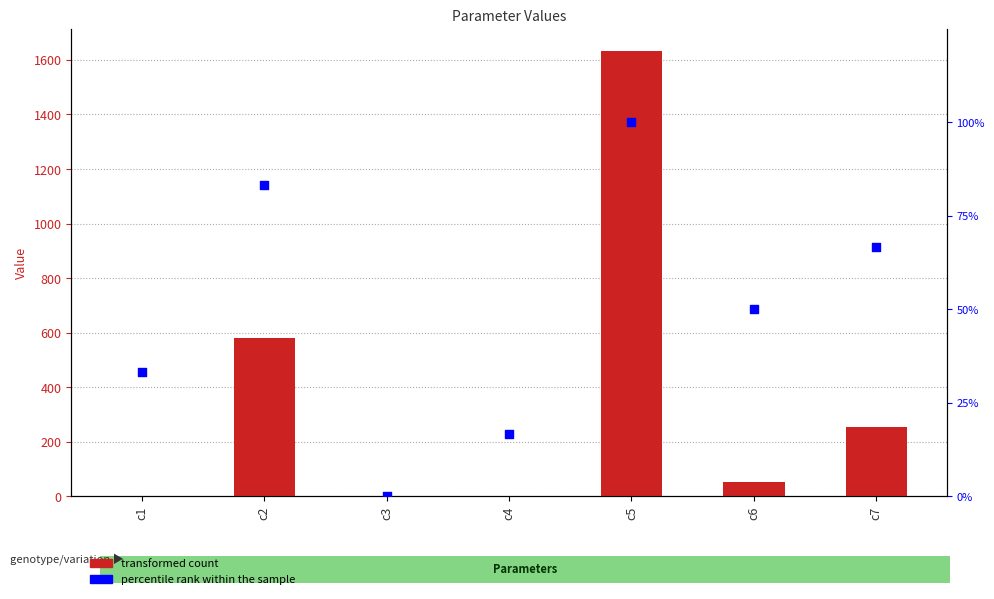

At which category is the sum across all series the highest?

c5